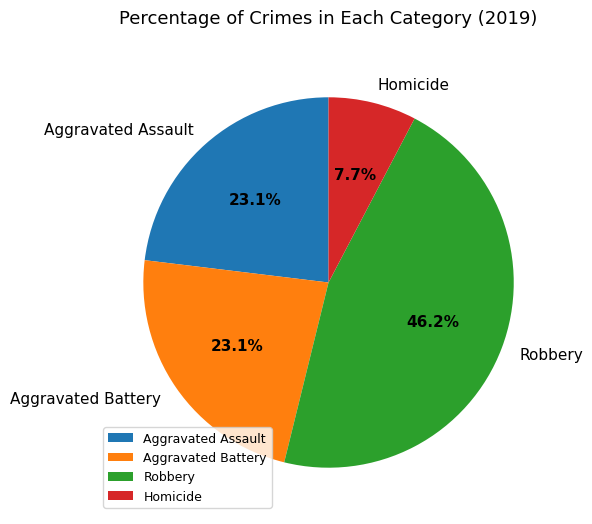

To the nearest percent, what is the difference between the Homicide and Aggravated Battery slice percentages?

15%